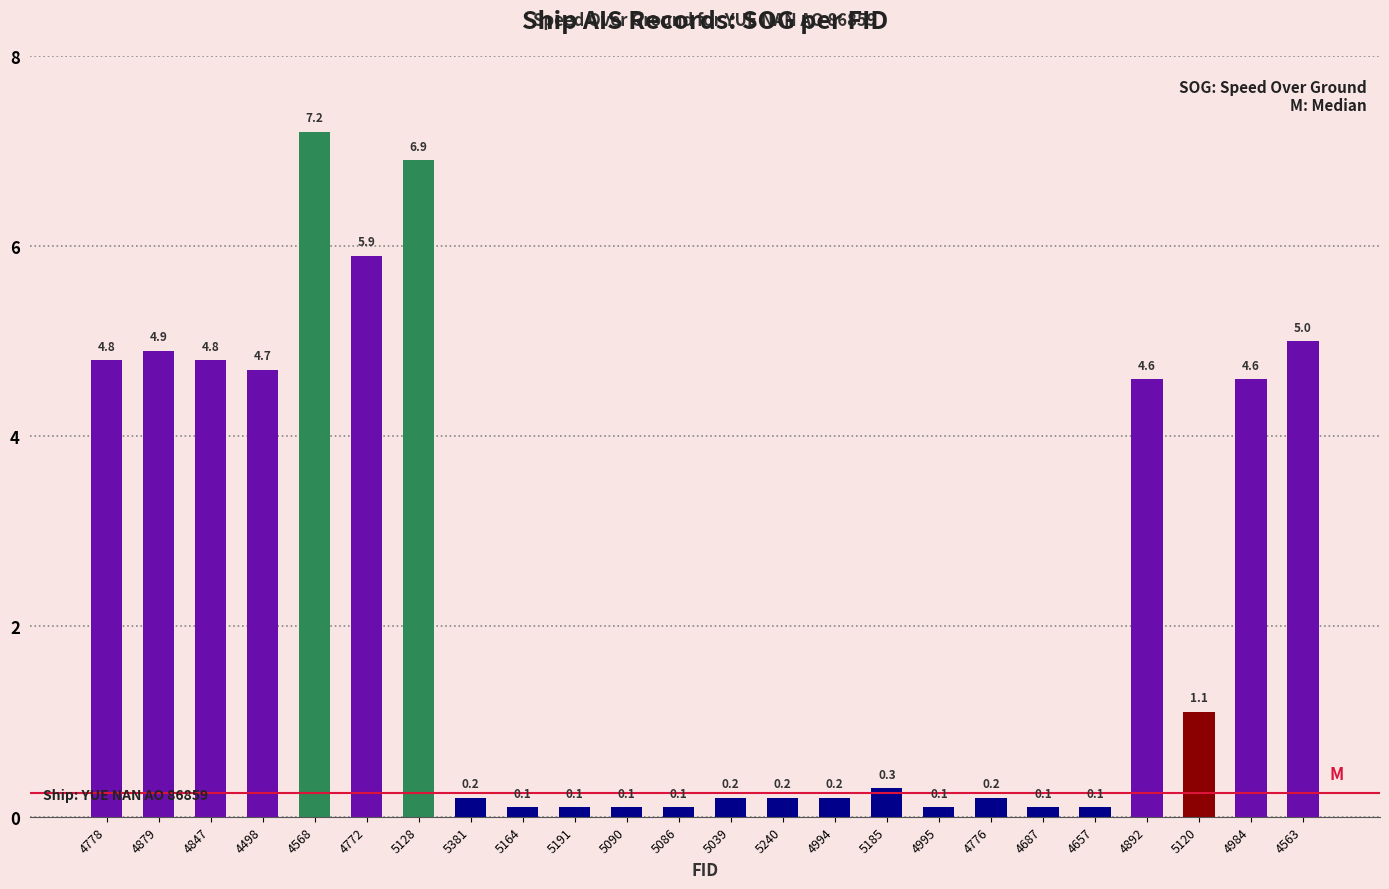

What is the change in value from 4879 to 5039?

-4.7